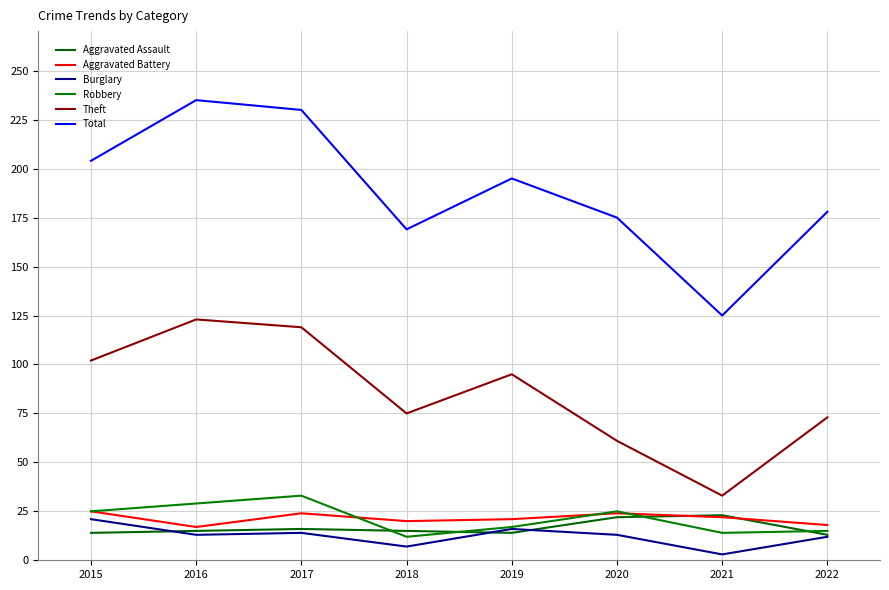

Is it true that Burglary equals 16 at 2019?

True